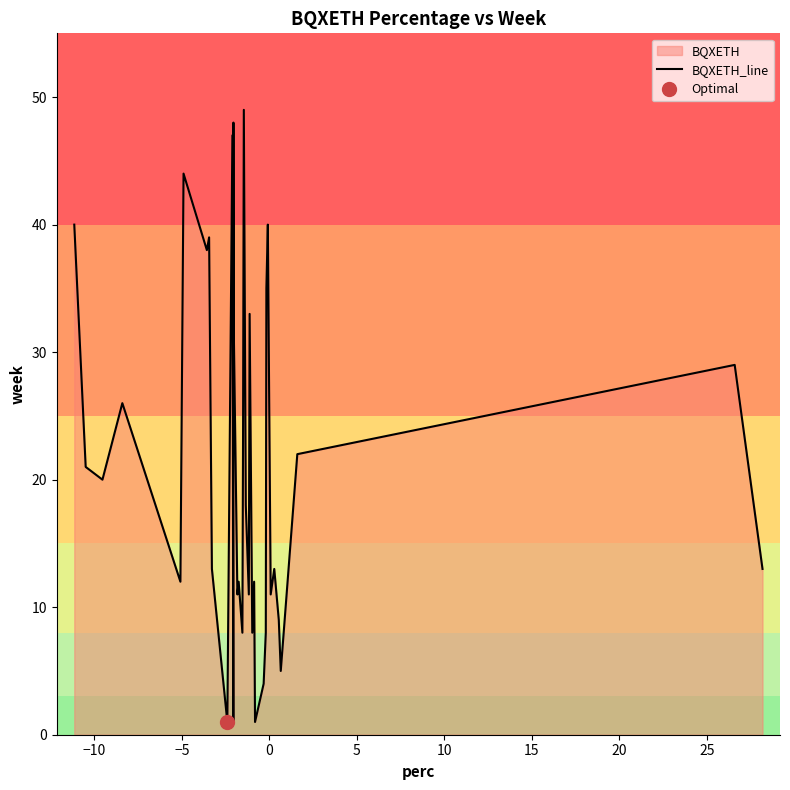

What is the maximum value for BQXETH_line?

49